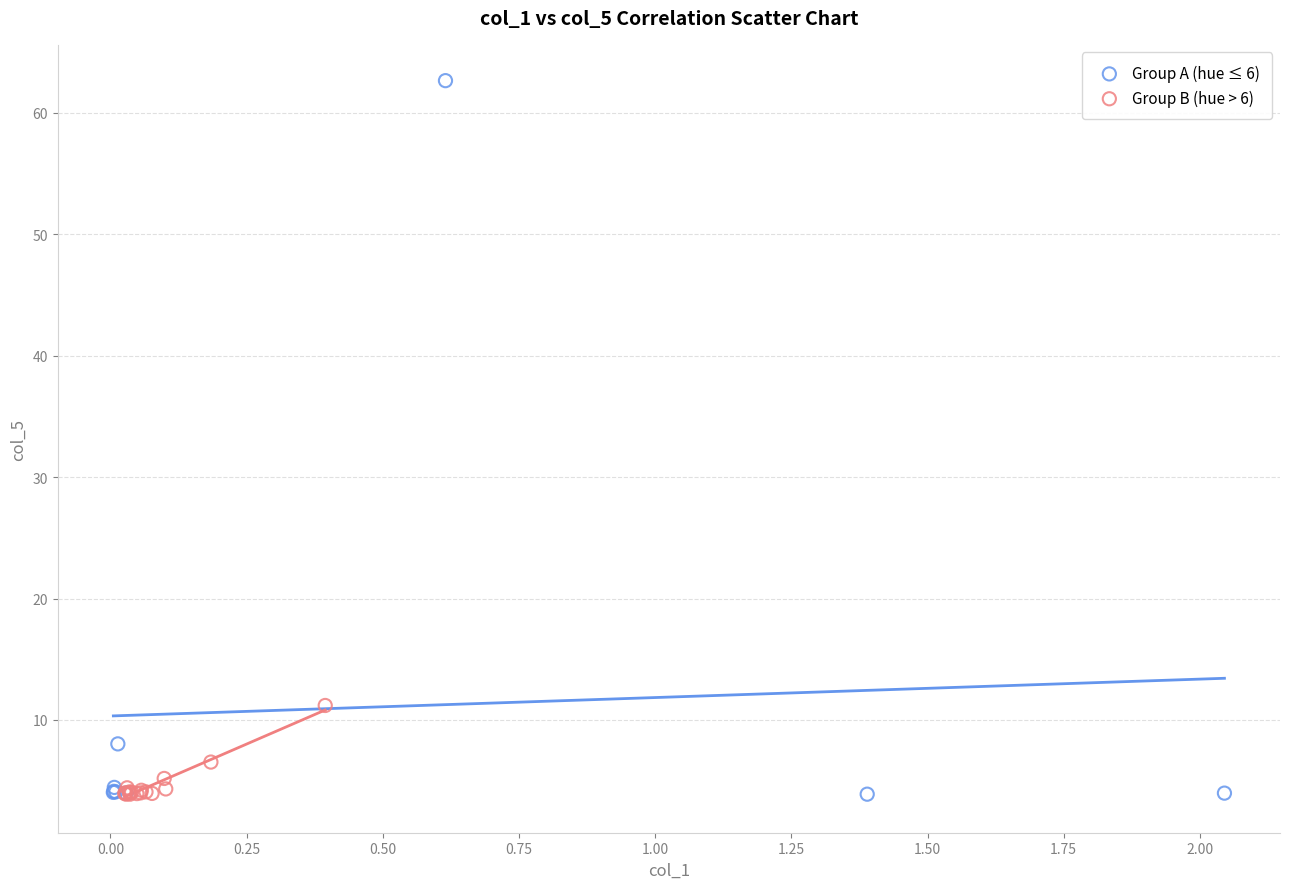

Which series reaches the maximum Y coordinate?

Group A (hue ≤ 6)